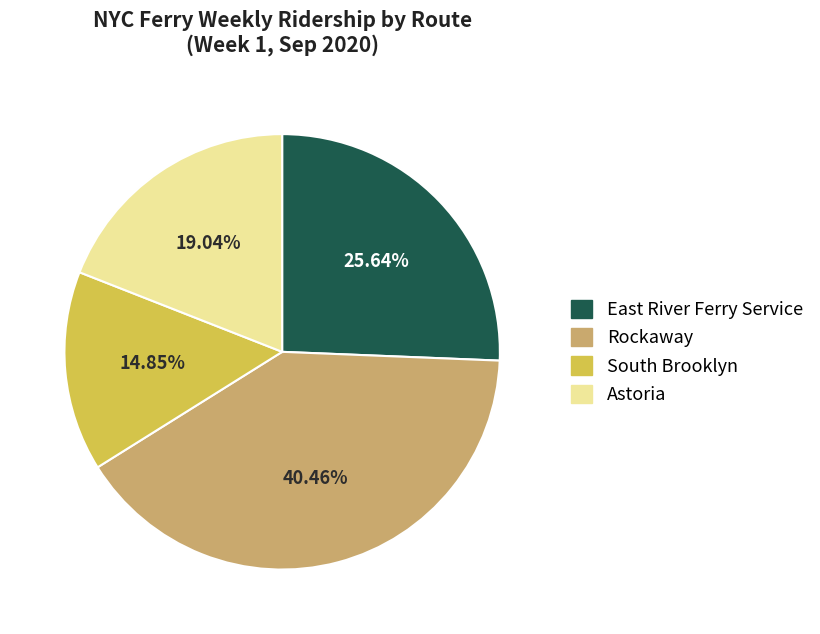

Do Rockaway and East River Ferry Service together represent more than half of the pie?

Yes